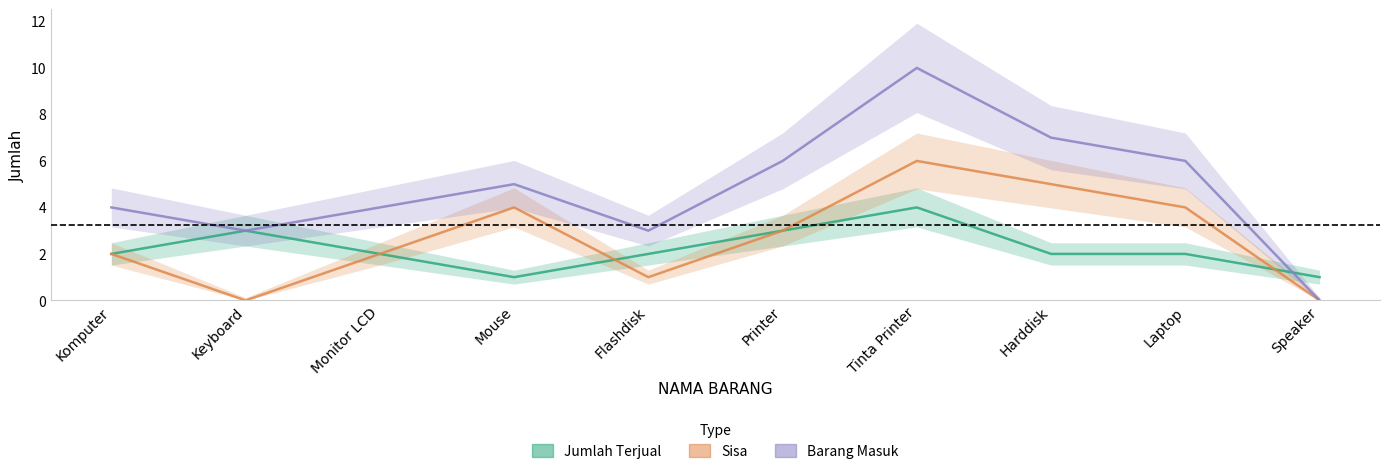

Is it true that Barang Masuk.JUMLAH MASUK equals 1 at Komputer?

False